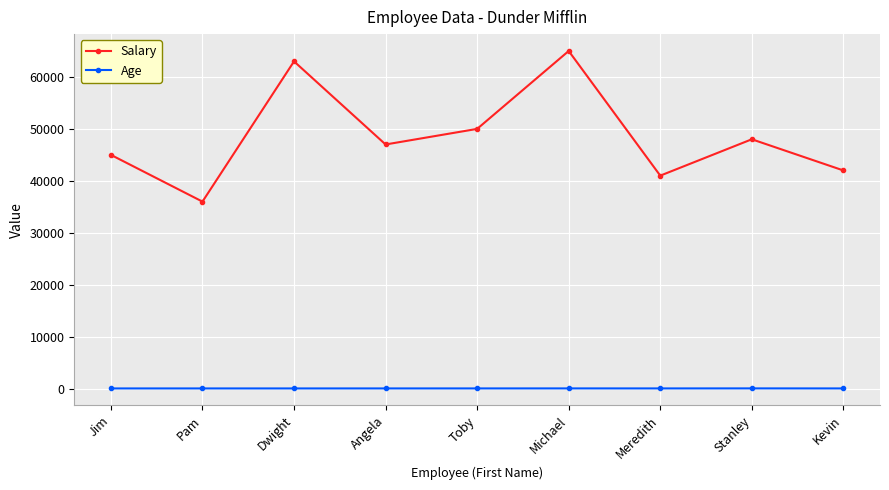

At Toby, list the series in order from smallest to largest.

Age, Salary